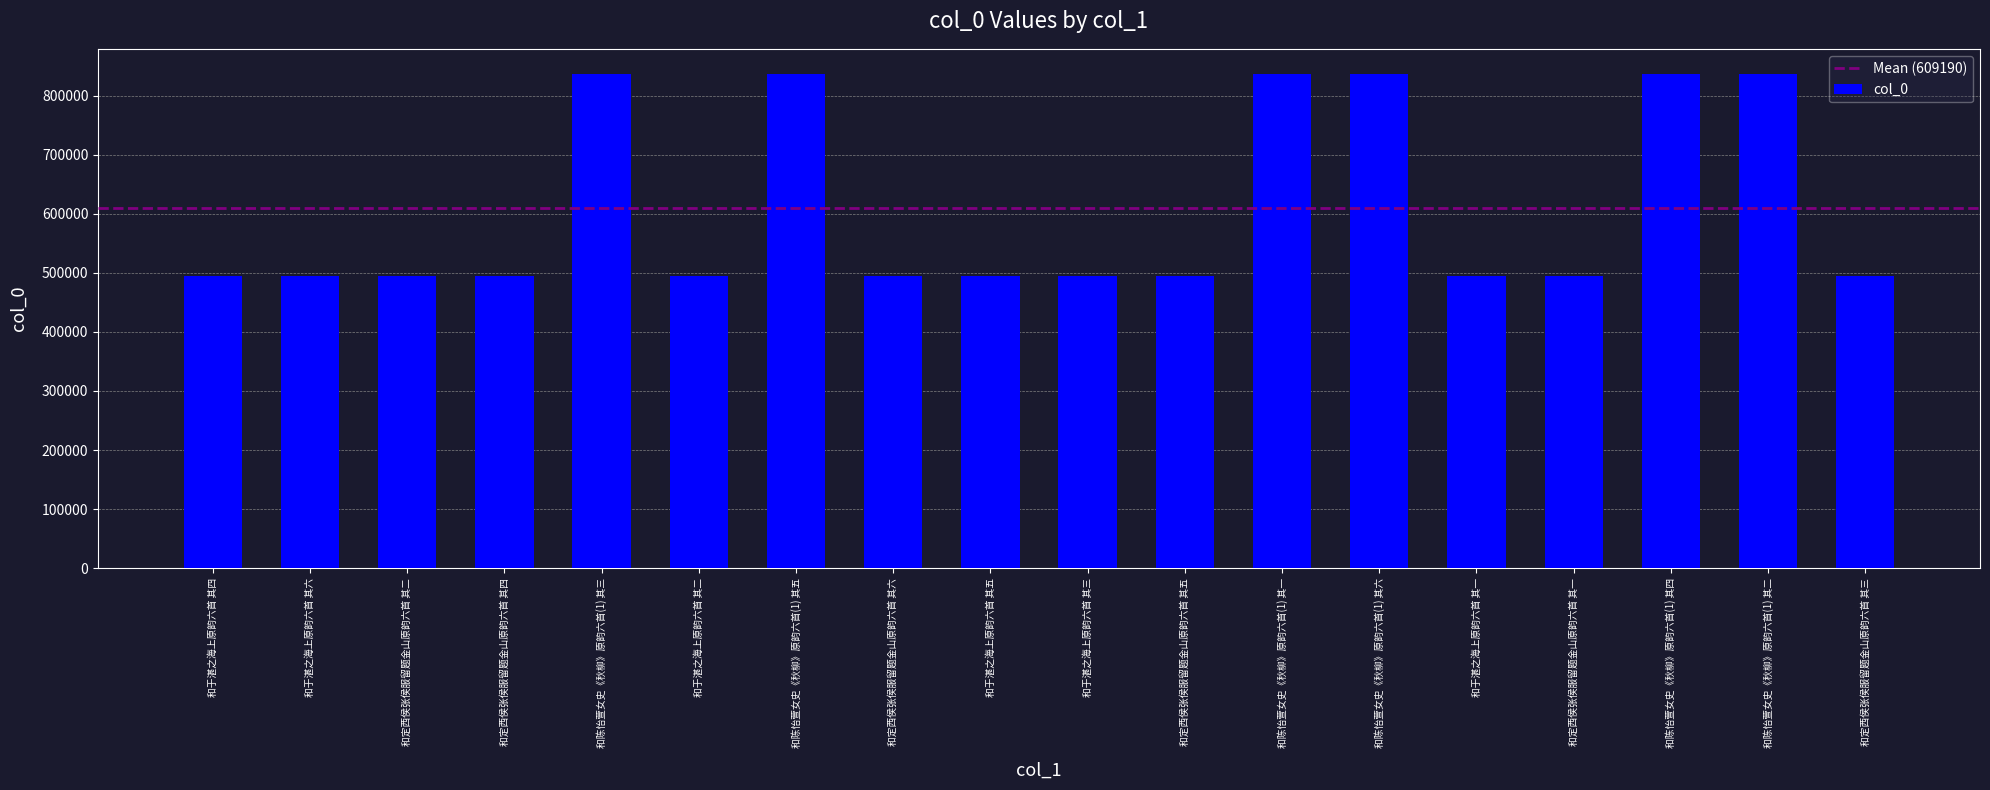

What is the difference between the values at 和定西侯张侯服留题金山原韵六首 其五 and 和于湛之海上原韵六首 其四?

9